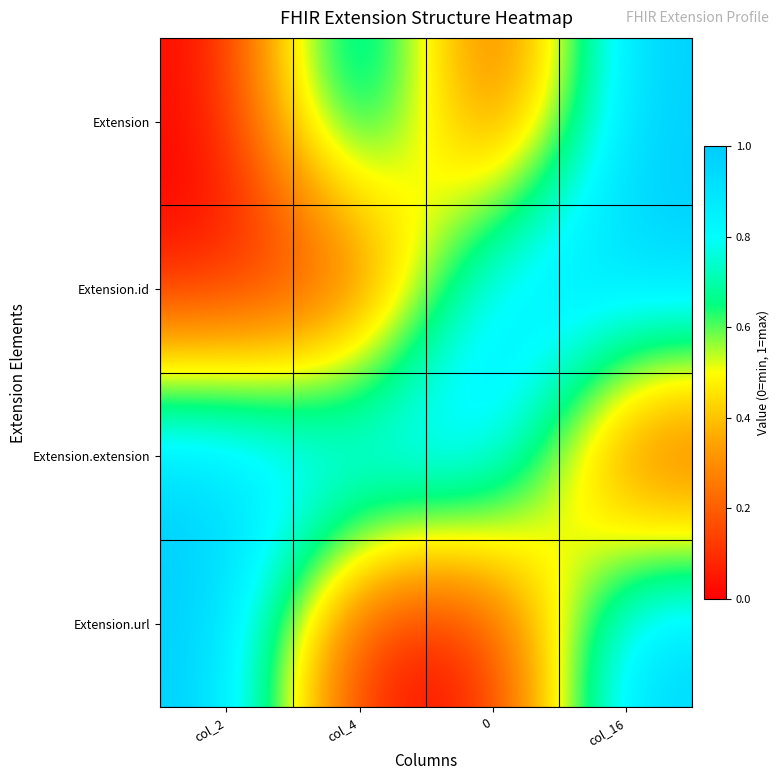

Which label corresponds to the smallest value in the chart?

col_2